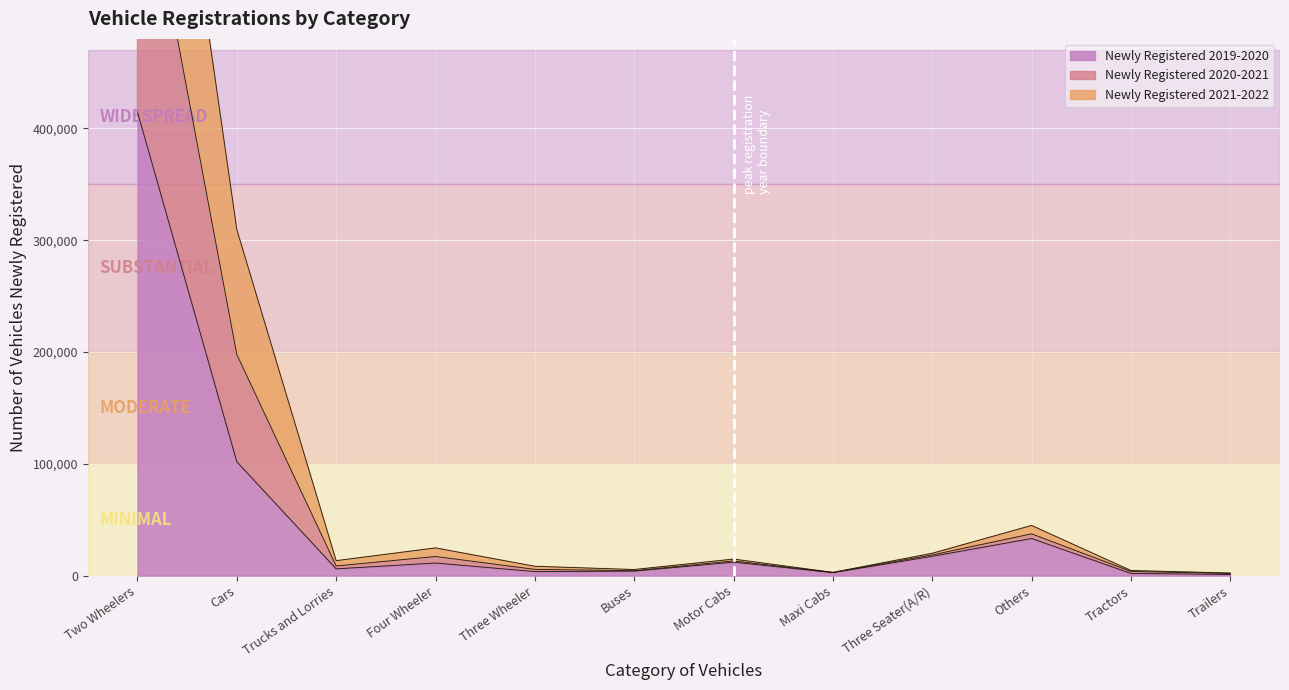

Between Maxi Cabs and Two Wheelers, which is larger?

Two Wheelers